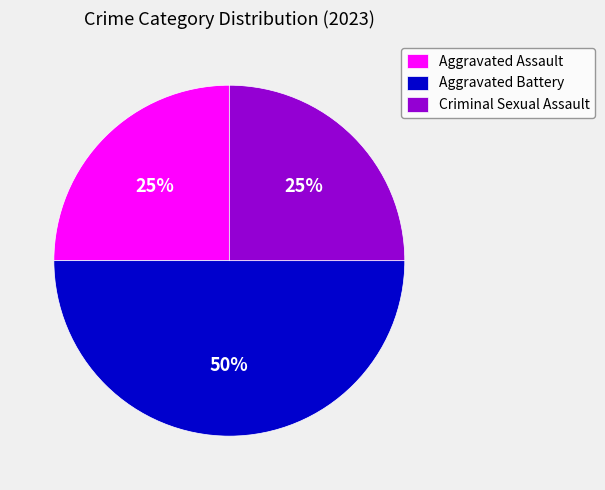

The Aggravated Battery slice represents 37% of the pie. True or false?

False